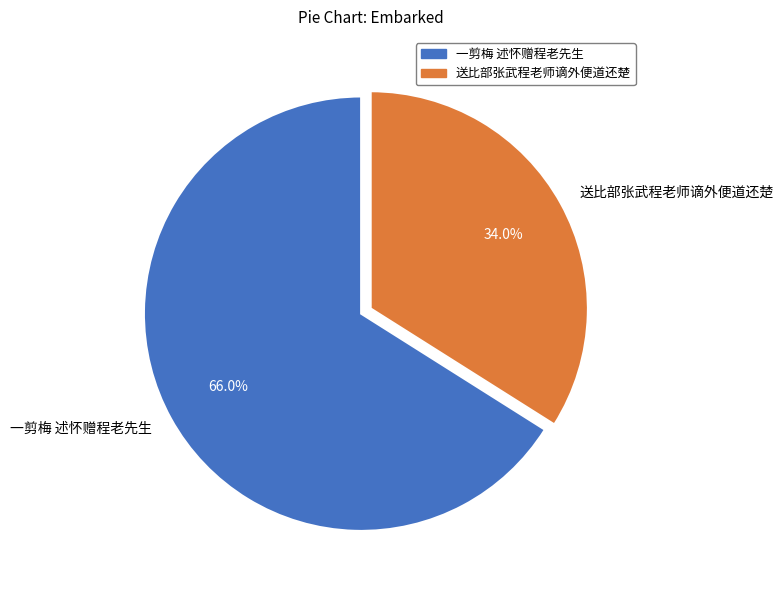

What percentage is NOT represented by 送比部张武程老师谪外便道还楚?

66.0%